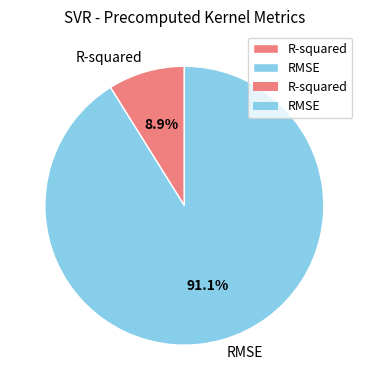

Is it true that R-squared is 19% of the pie?

False